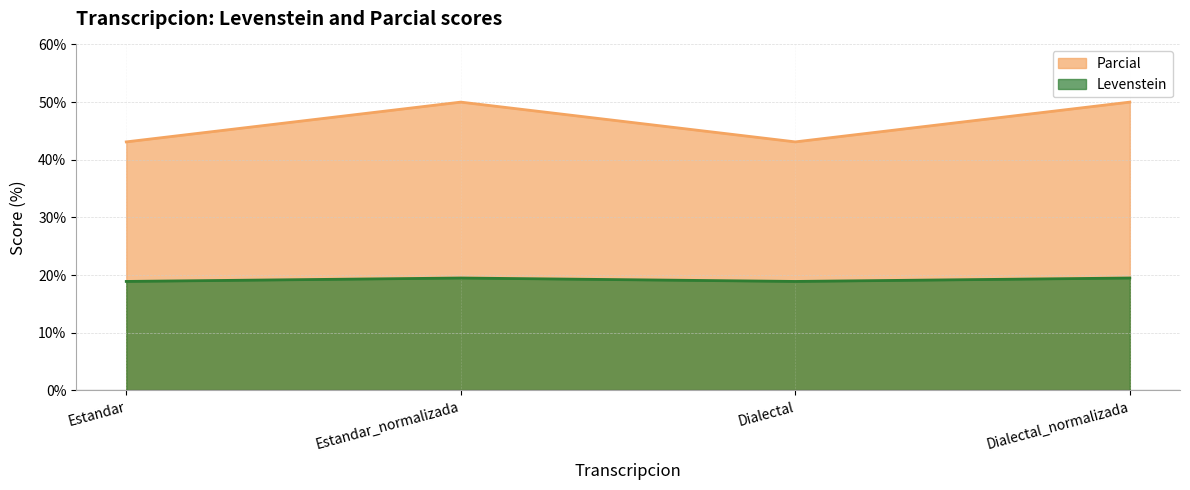

True or false: Parcial and Levenstein intersect in this chart.

False